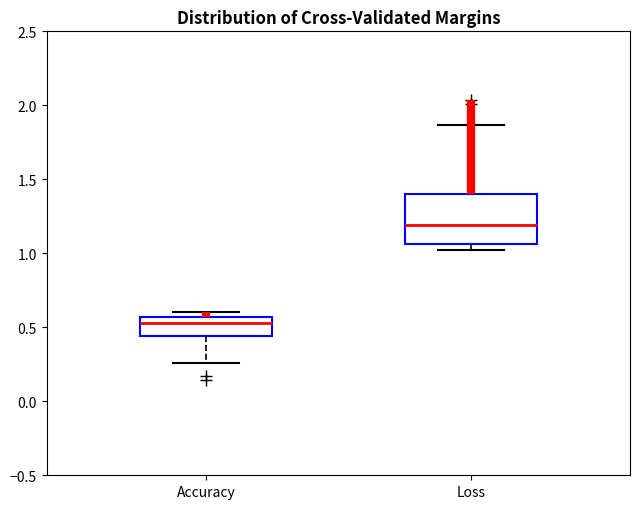

Comparing the boxes themselves (not the whiskers), which one is the tallest?

Loss